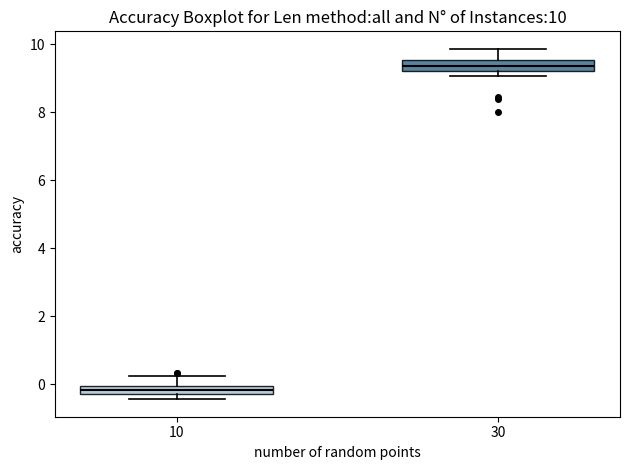

Which box's median line is the lowest?

10